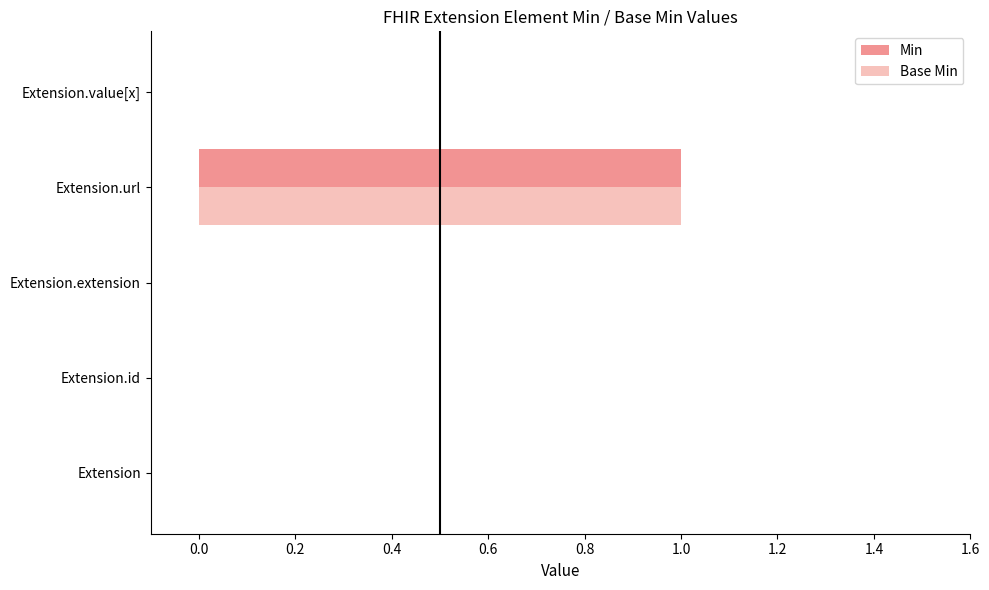

The value of Min at Extension.extension is 0. True or false?

True